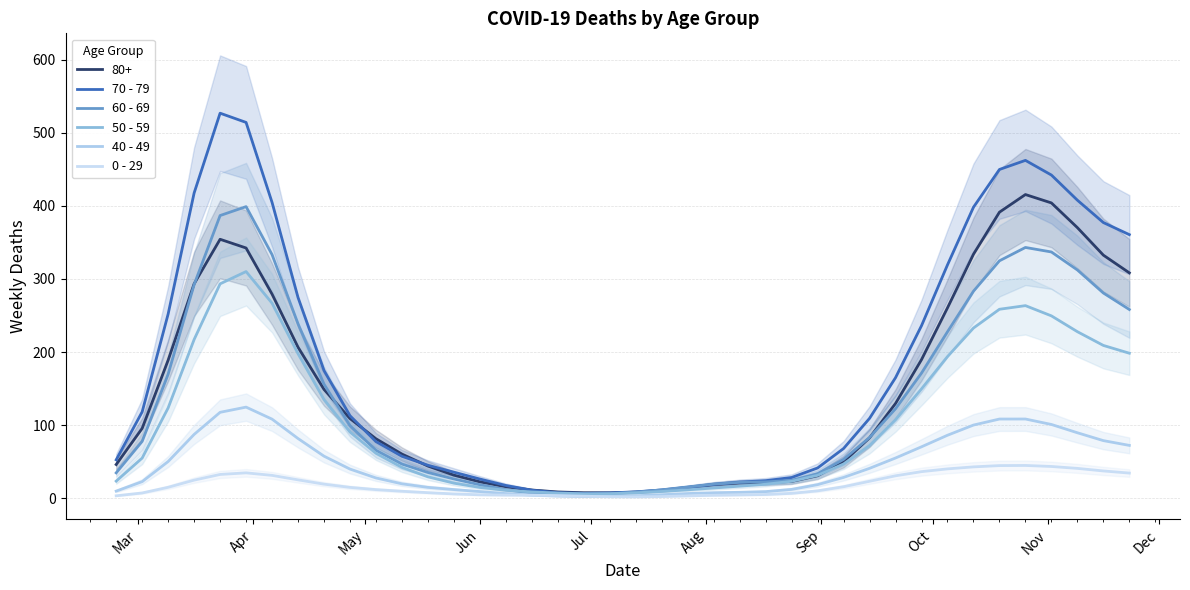

True or false: 70 - 79 has more than 0 interior local peaks.

True